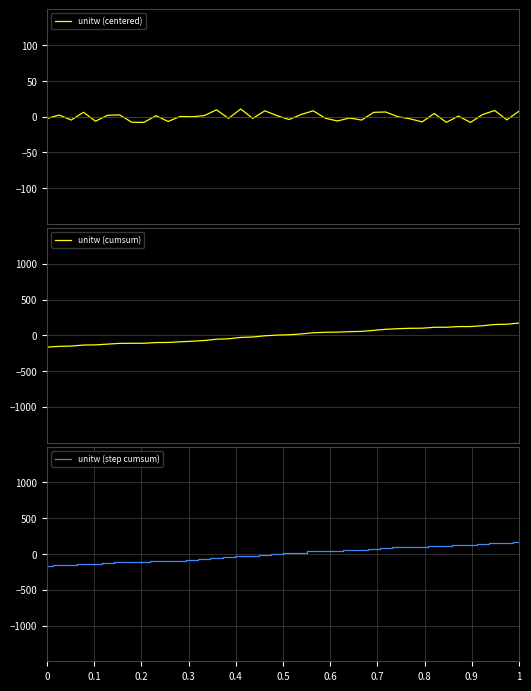

Reading left to right, transcribe all the data shown in this chart.

unitw (centered): -2.6	2.2	-4.8	6.1	-6.4	1.9	2.3	-7.9	-8.1	1.3	-6.8	0.1	-0.3	1.4	9.5	-2.5	10.6	-2.5	8.1	1.4	-4.1	3.0	8.1	-2.3	-6.1	-2.0	-4.8	6.0	6.4	-0.2	-3.1	-7.4	4.4	-8.0	0.7	-8.1	2.9	8.5	-4.5	7.5
unitw (cumsum): -165.1	-154.3	-150.6	-136.0	-133.9	-123.4	-112.5	-111.9	-111.4	-101.6	-99.8	-91.1	-82.8	-72.8	-54.8	-48.7	-29.6	-23.5	-6.9	3.1	7.5	19.1	35.7	42.0	44.4	51.0	54.7	69.3	84.2	92.6	98.1	99.2	112.2	112.7	122.0	122.4	133.9	151.0	155.0	171.1
unitw (step cumsum): -165.1	-154.3	-150.6	-136.0	-133.9	-123.4	-112.5	-111.9	-111.4	-101.6	-99.8	-91.1	-82.8	-72.8	-54.8	-48.7	-29.6	-23.5	-6.9	3.1	7.5	19.1	35.7	42.0	44.4	51.0	54.7	69.3	84.2	92.6	98.1	99.2	112.2	112.7	122.0	122.4	133.9	151.0	155.0	171.1